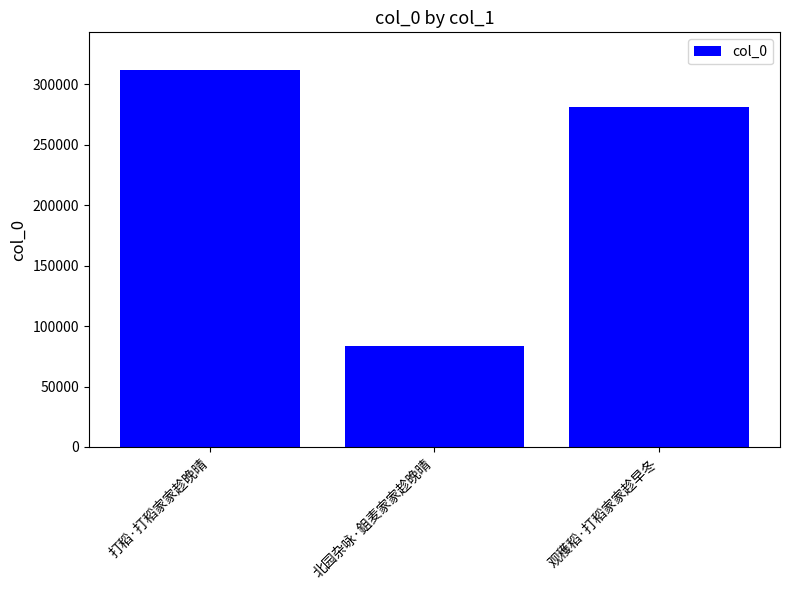

What is the difference between the maximum and second lowest values?

30650